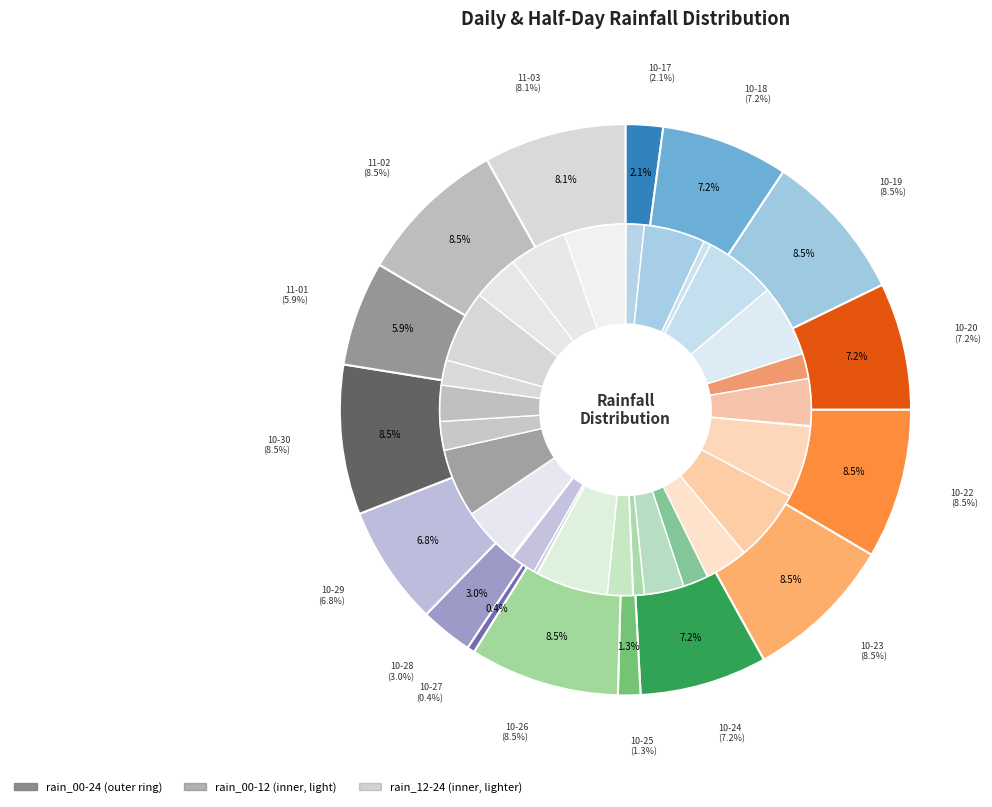

Is there a majority slice in this chart?

No